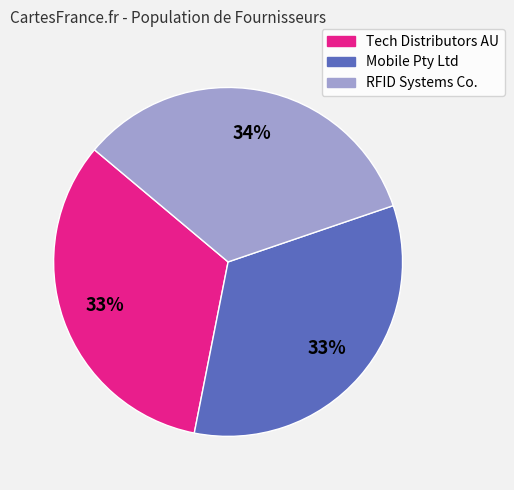

Do RFID Systems Co. and Tech Distributors AU together represent more than half of the pie?

Yes